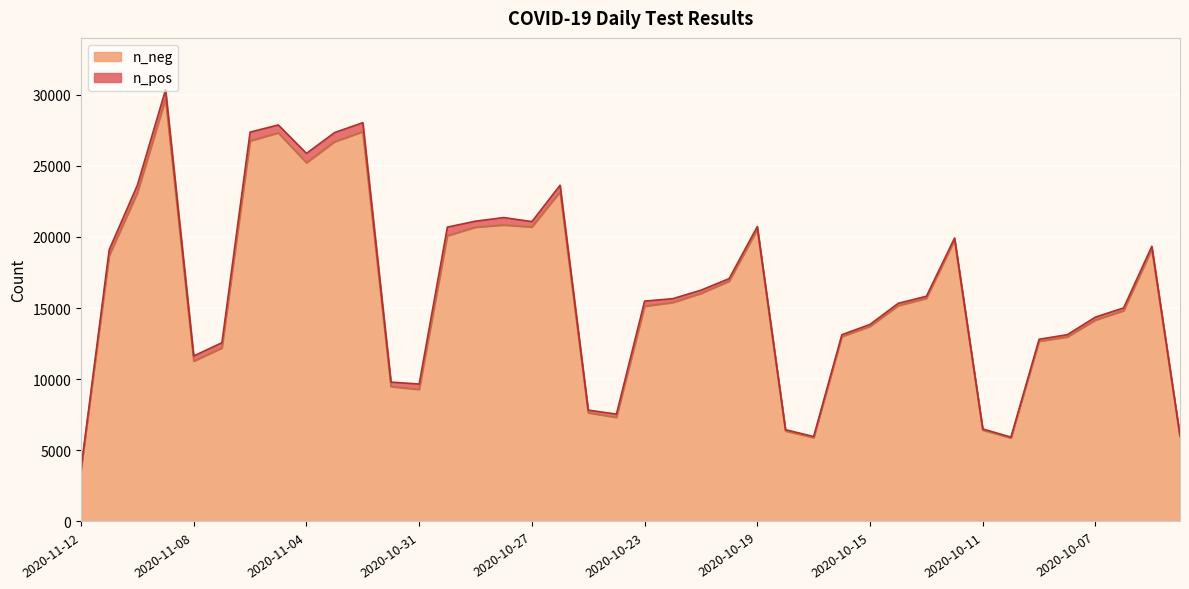

Reading left to right, transcribe all the data shown in this chart.

3670	18701	23110	29710	11276	12199	26754	27322	25222	26702	27402	9483	9285	20088	20689	20844	20702	23181	7640	7319	15131	15395	16034	16895	20528	6362	5890	12997	13718	15174	15687	19774	6428	5869	12673	12973	14164	14818	19147	5963